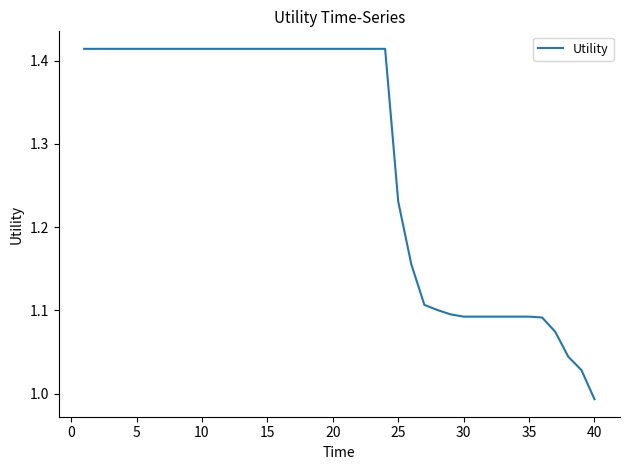

What is the average value?

1.3